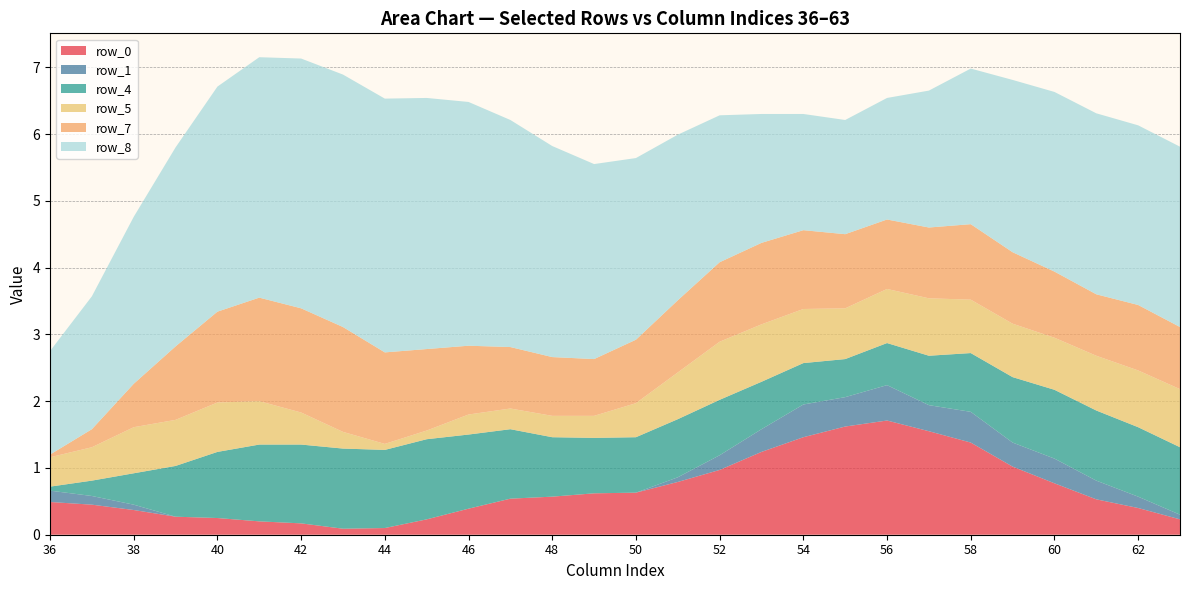

What is the total value across all series at 60?

6.6